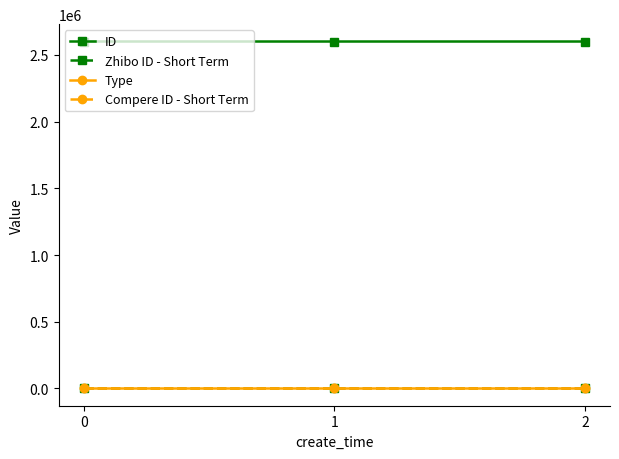

The Zhibo ID - Short Term series shows 40 at 1. True or false?

False